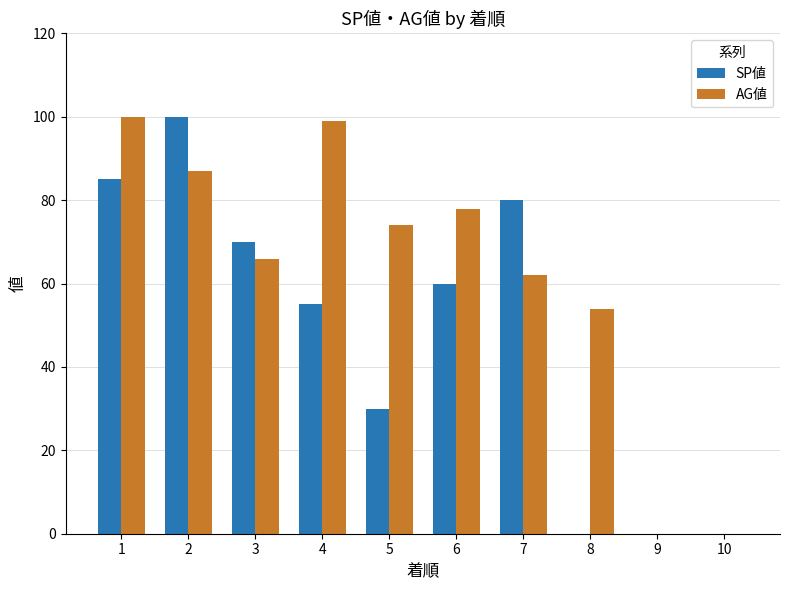

The SP値 series shows 0 at 8. True or false?

True